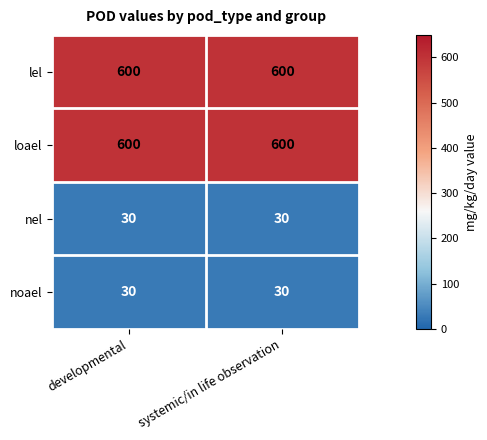

How many distinct data groups are displayed?

4